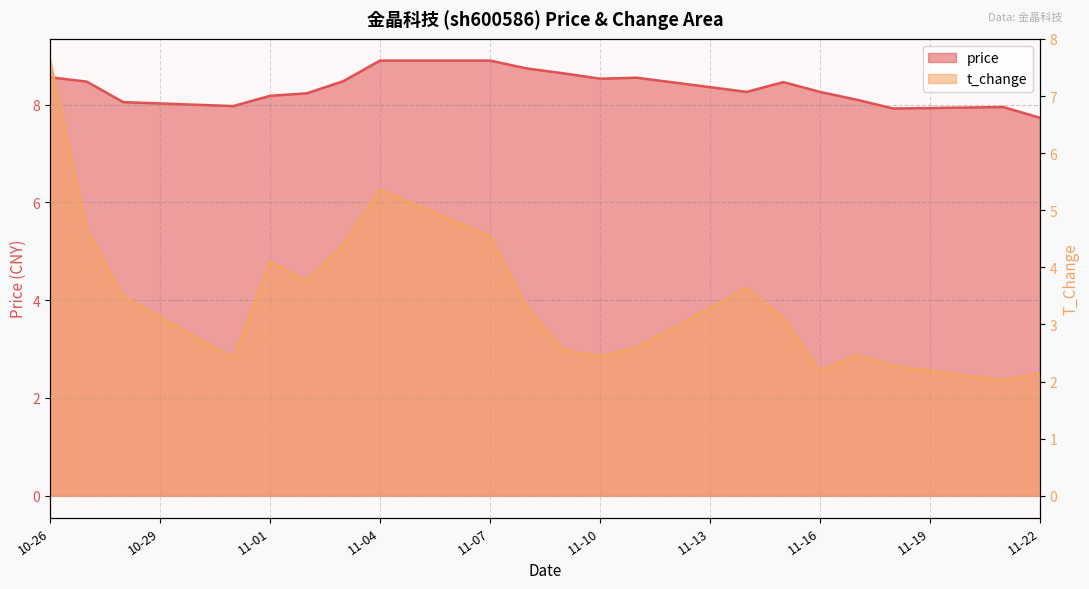

What is the smallest value displayed?

2.0